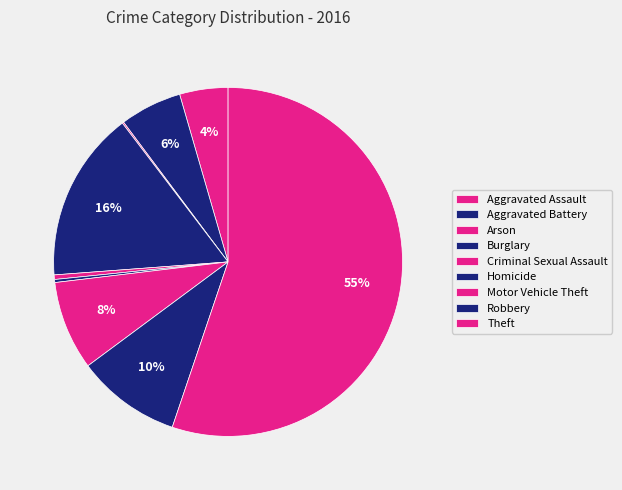

True or false: Criminal Sexual Assault accounts for 0% of the total.

True